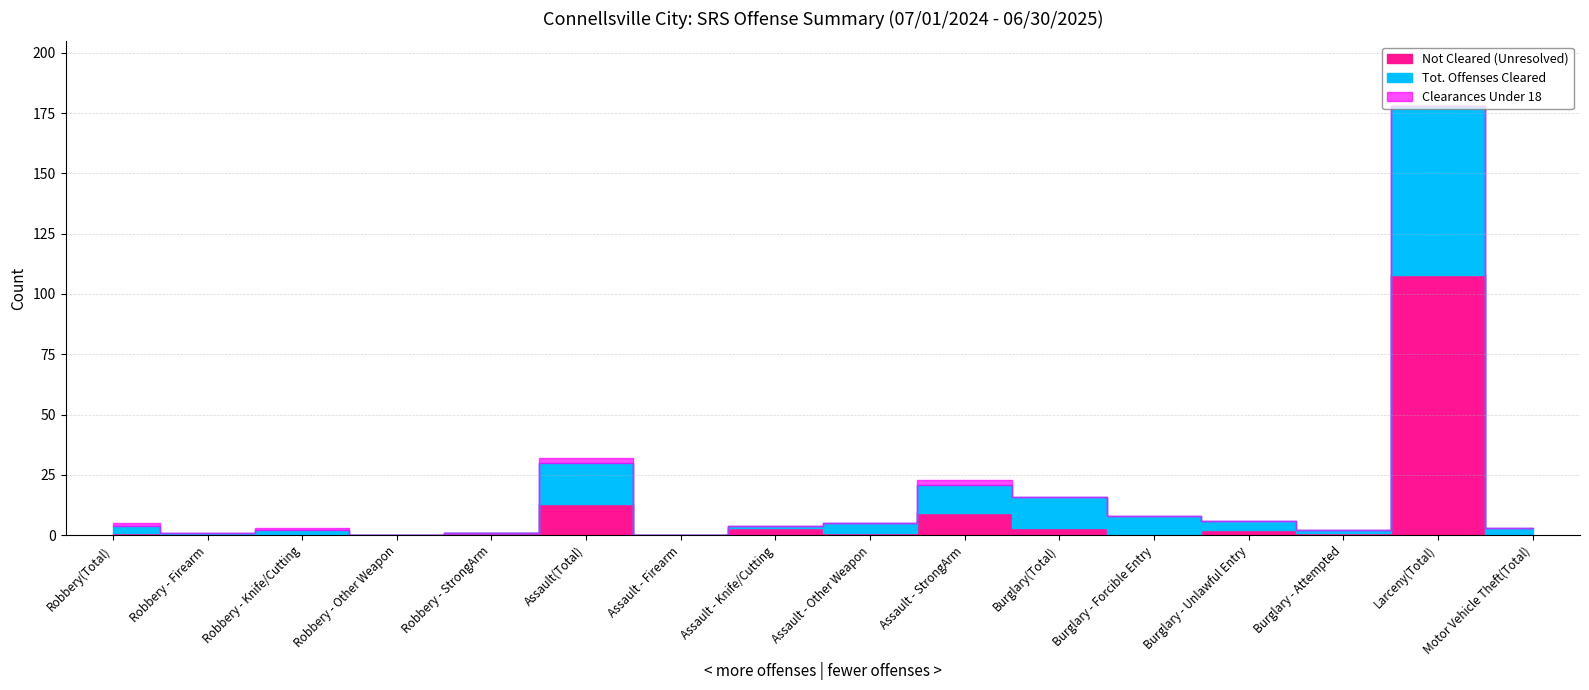

What is the label of the 2nd point from the right?

Larceny(Total)